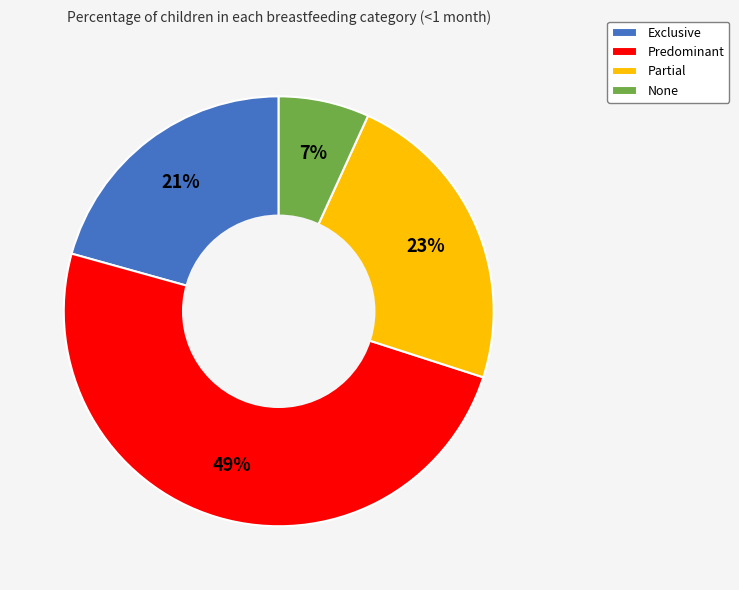

The None slice represents 1% of the pie. True or false?

False